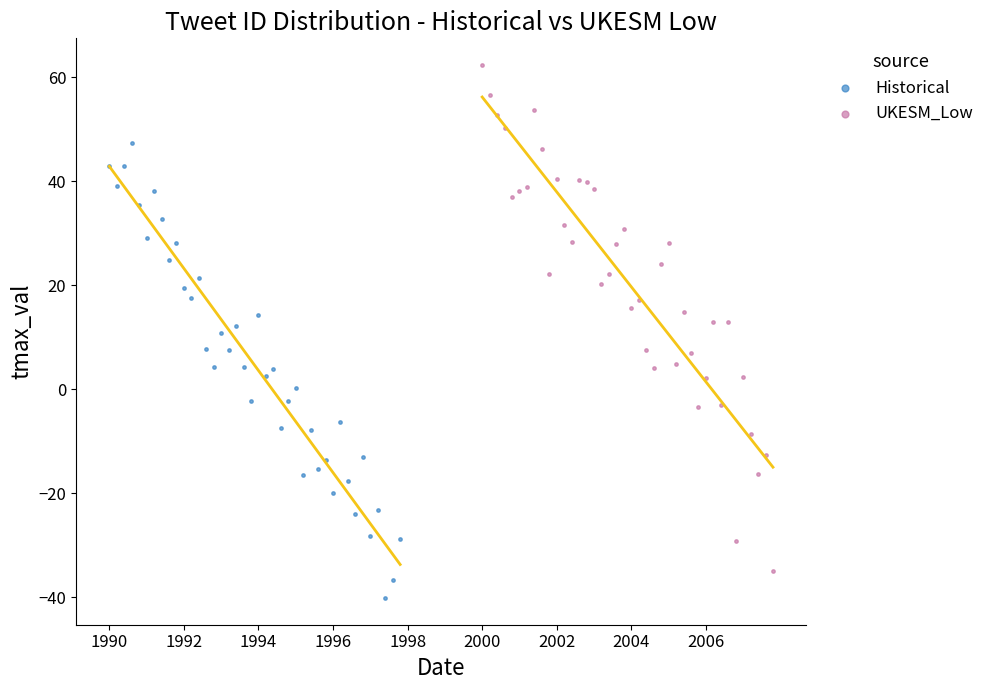

Which series reaches the minimum Y coordinate?

Historical